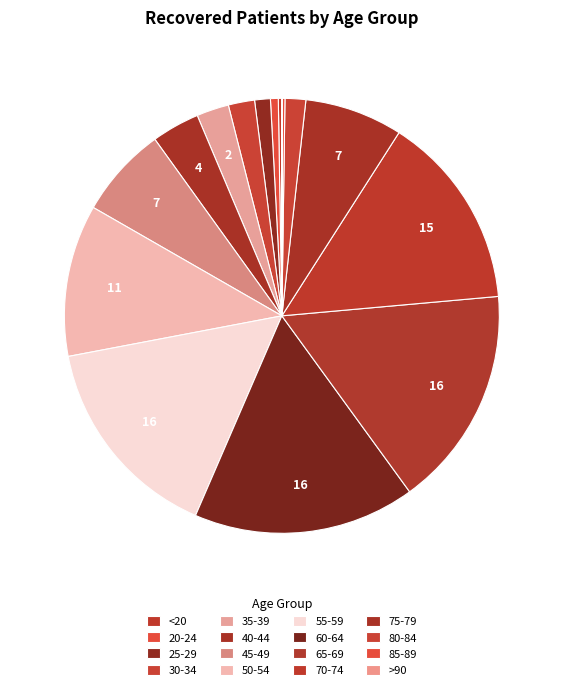

Does any single category account for the majority?

No